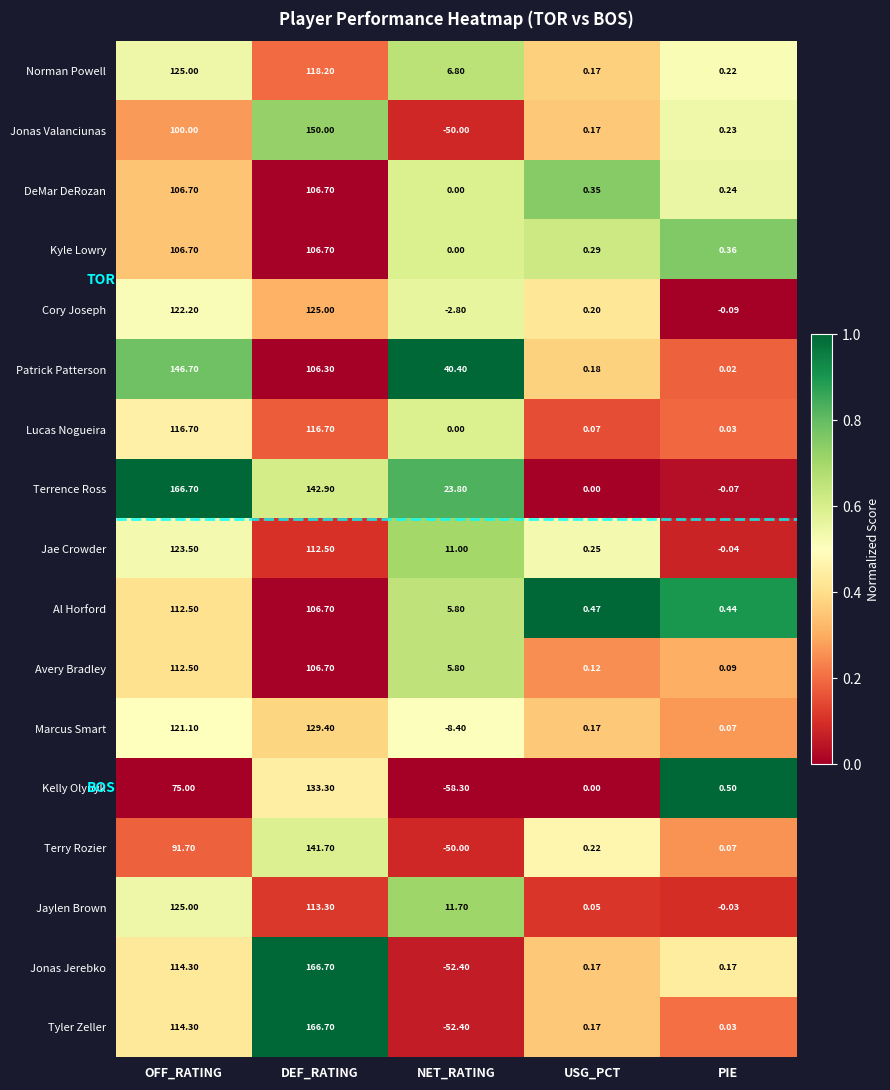

At how many categories does at least one series exceed 0?

5